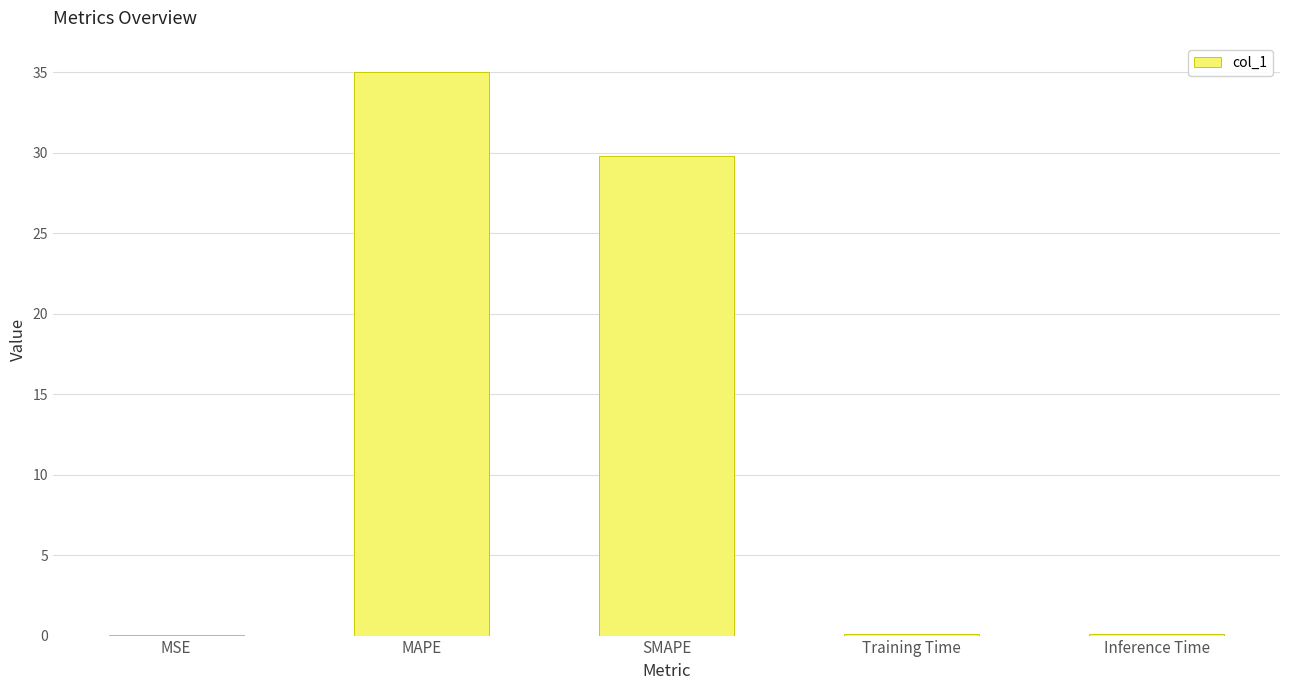

Between MAPE and MSE, which is larger?

MAPE